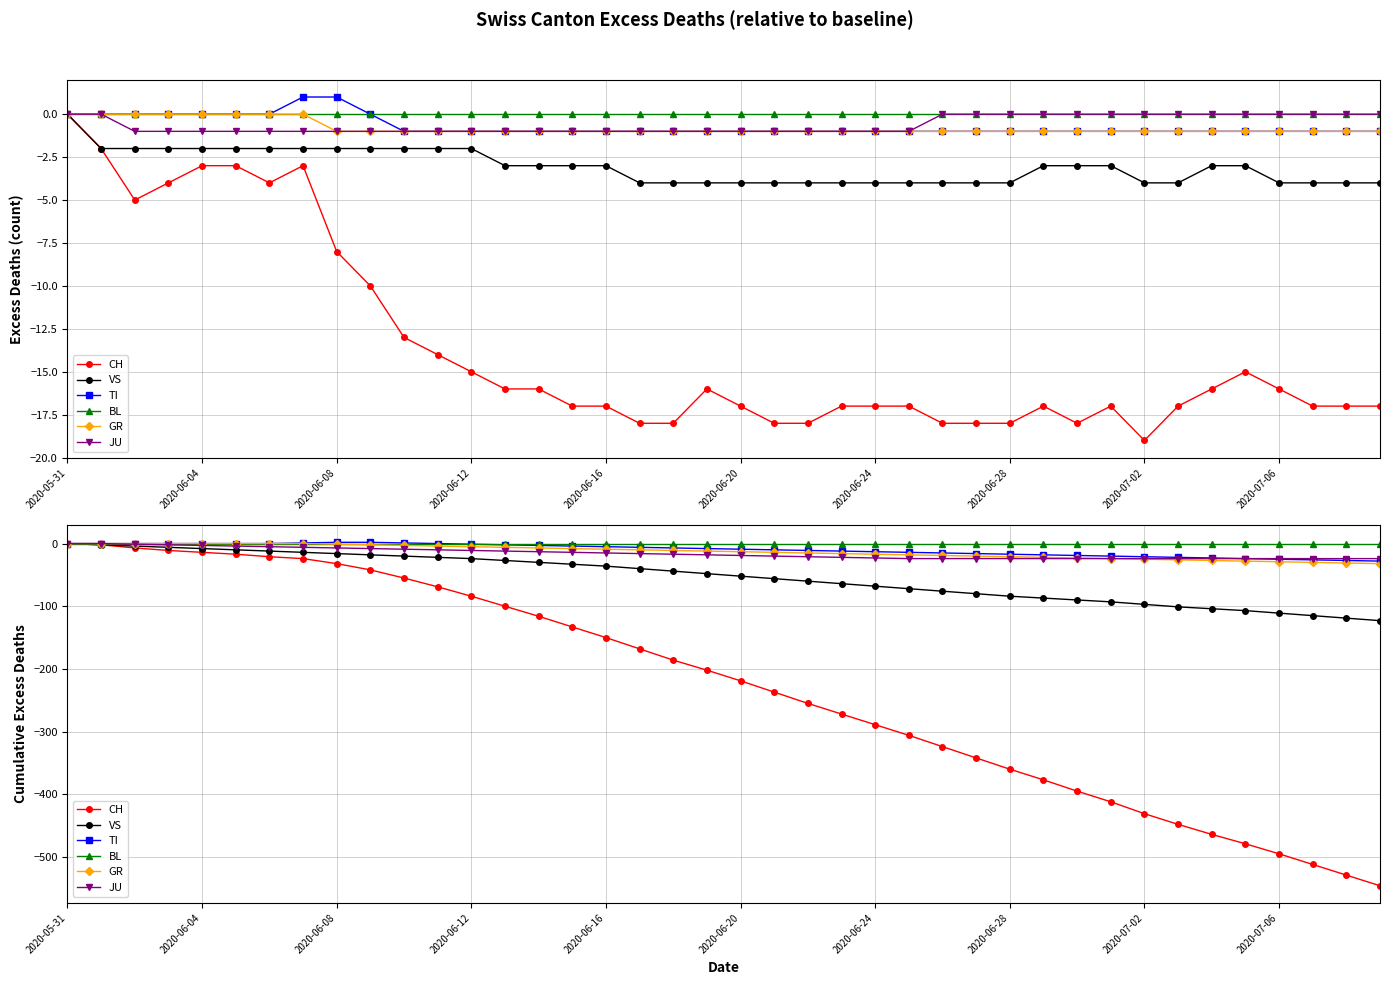

Rank the series by their maximum value, from lowest to highest.

CH, VS, BL, GR, JU, TI